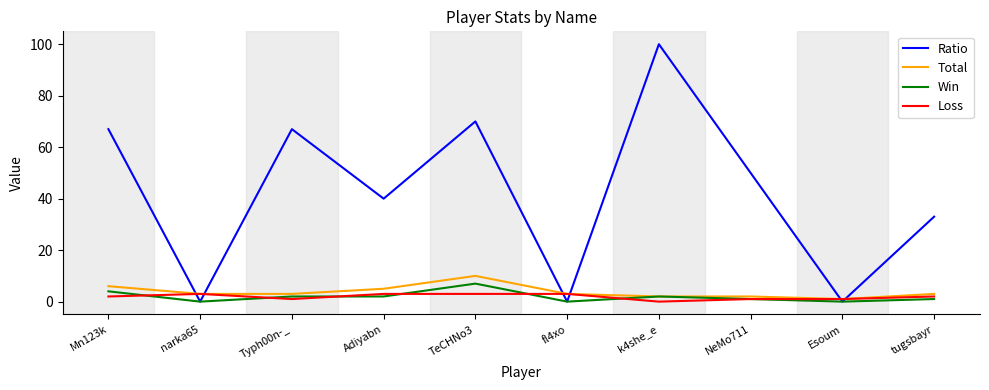

What is the sum of the Loss values at Esoum and fl4xo?

4